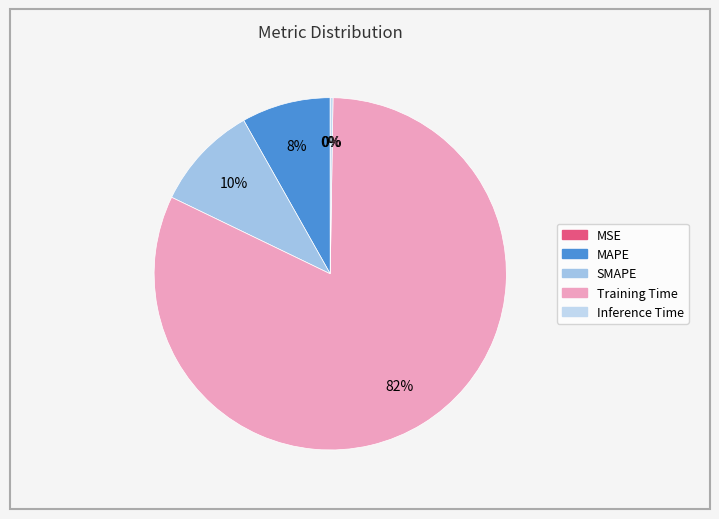

To the nearest percent, what percentage of the pie is SMAPE?

10%